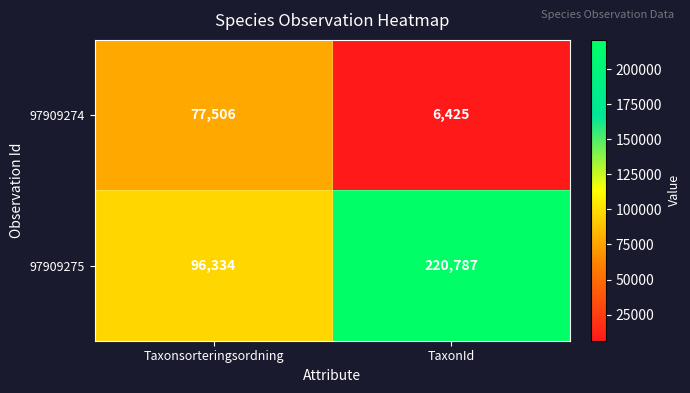

Reading left to right, extract all data points from this chart.

97909274: 77506	6425
97909275: 96334	220787